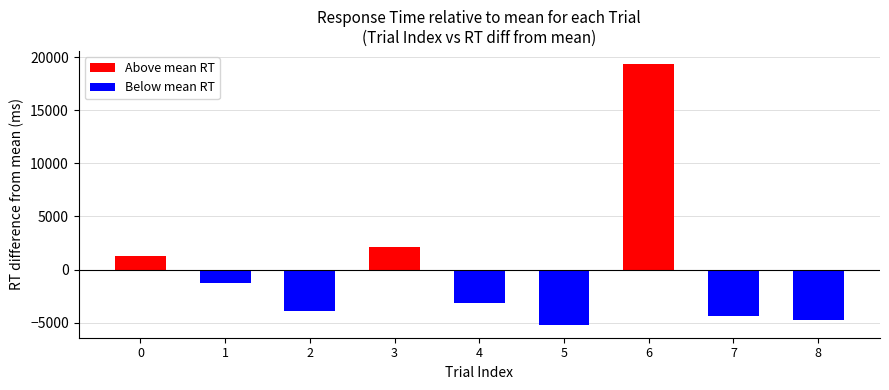

Reading left to right, list all the values displayed in this chart.

Above mean RT: 1287.1	0.0	0.0	2137.1	0.0	0.0	19354.1	0.0	0.0
Below mean RT: 0.0	-1279.7	-3946.4	0.0	-3196.4	-5196.4	0.0	-4363.1	-4796.4